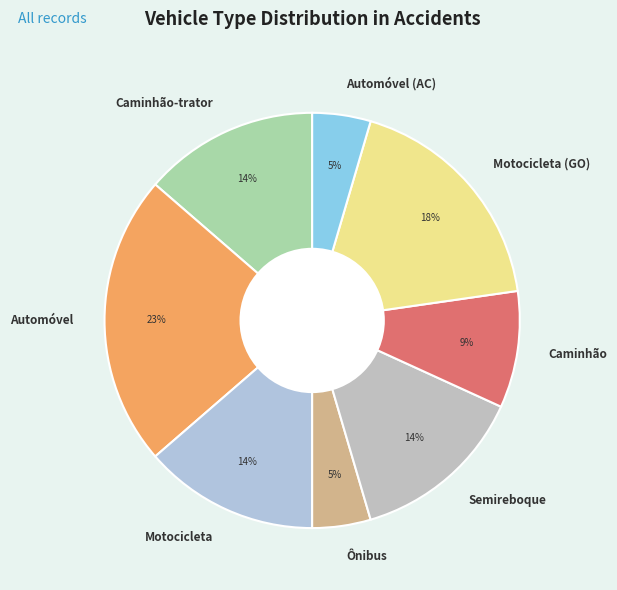

Does Caminhão represent more than half of the total?

No